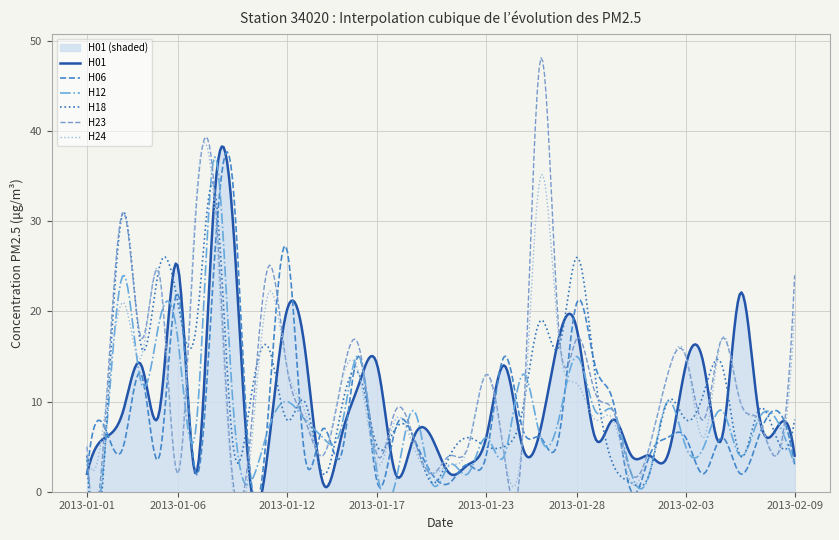

In H23, how many points are lower than both neighbors (excluding endpoints)?

10